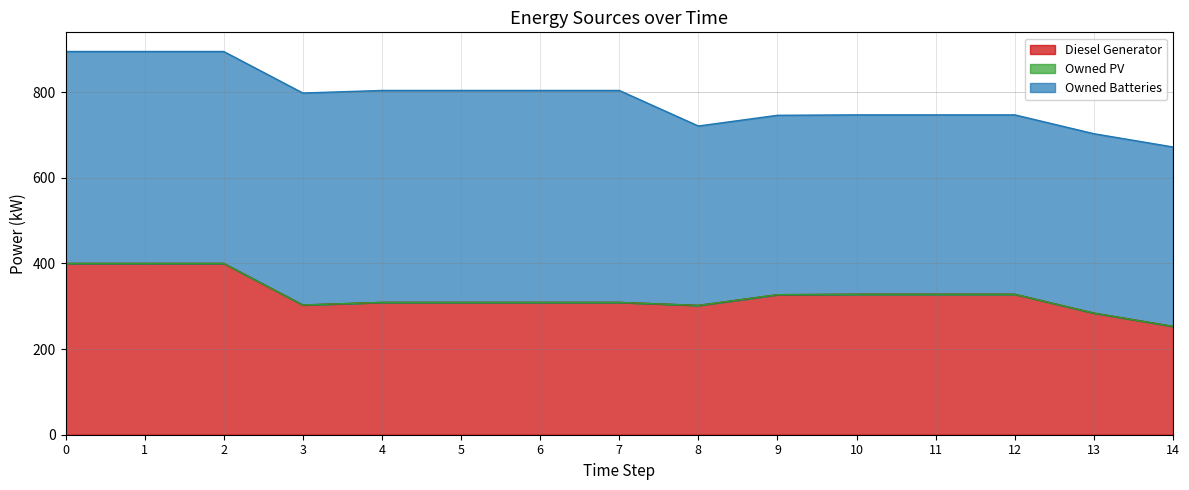

Reading left to right, transcribe all the data shown in this chart.

Diesel Generator: 0=400.0	1=400.0	2=400.0	3=303.0	4=309.0	5=309.0	6=309.0	7=309.0	8=302.0	9=327.0	10=328.0	11=328.0	12=328.0	13=284.0	14=253.0
Owned PV: 0=0.0	1=0.0	2=0.0	3=0.0	4=0.0	5=0.0	6=0.0	7=0.0	8=0.0	9=0.0	10=0.0	11=0.0	12=0.0	13=0.0	14=0.0
Owned Batteries: 0=495.0	1=495.0	2=495.0	3=495.0	4=495.0	5=495.0	6=495.0	7=495.0	8=419.0	9=419.0	10=419.0	11=419.0	12=419.0	13=419.0	14=419.0